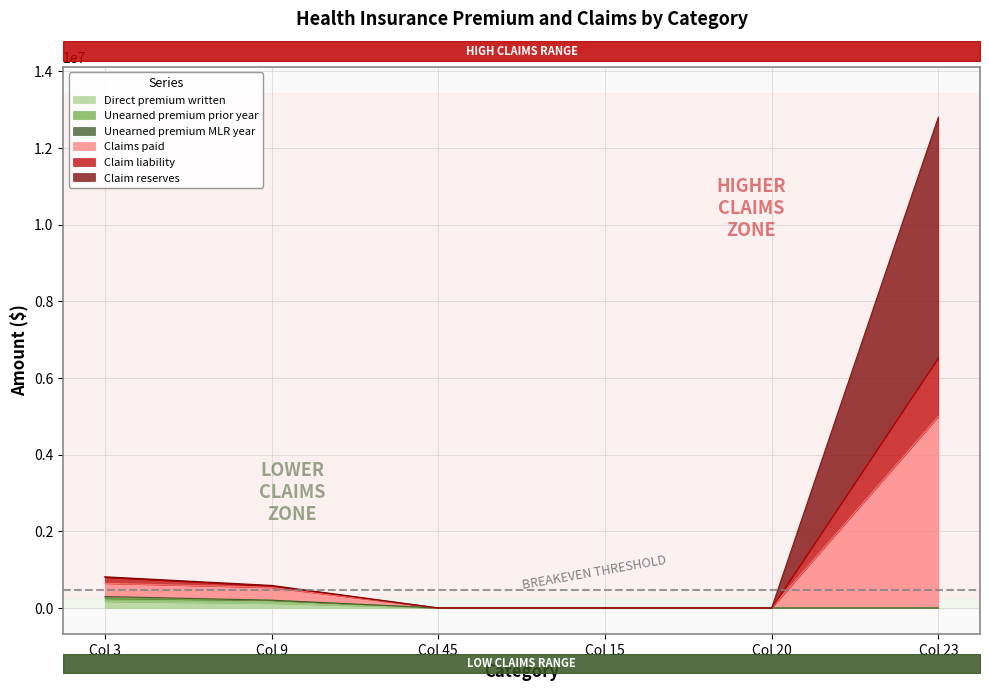

At which label is Unearned premium prior year closest to 125432?

Col 9